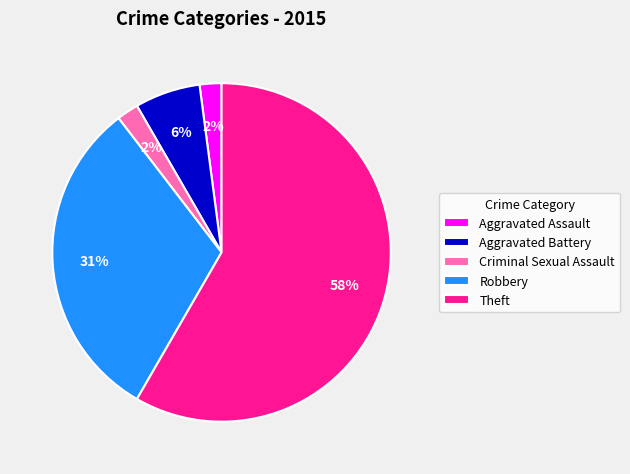

How many slices are in this pie chart?

5